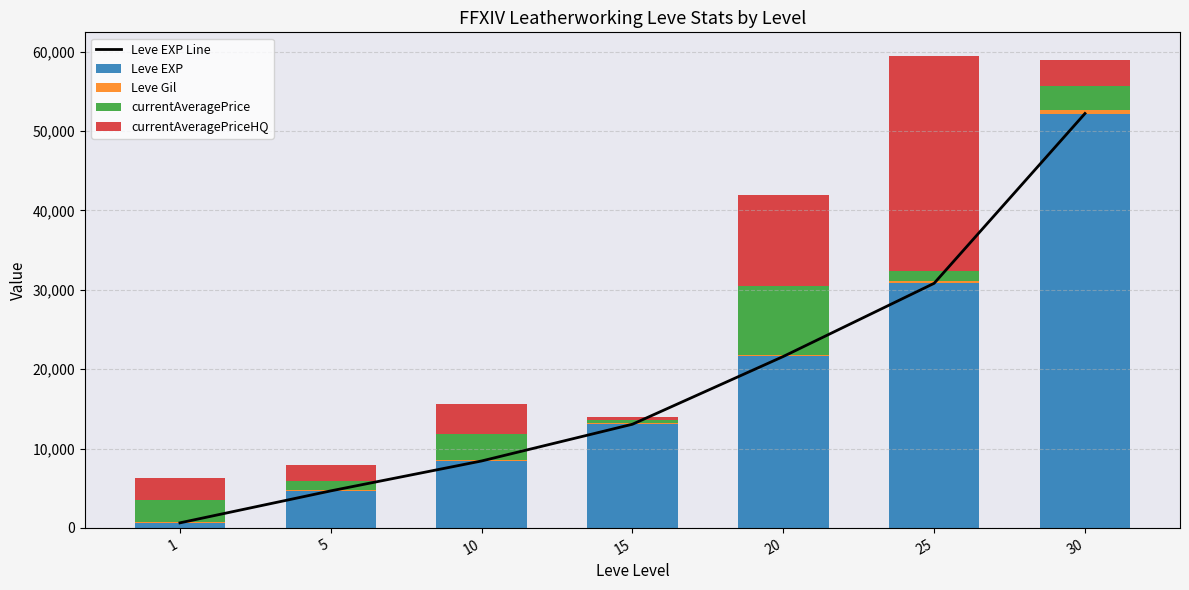

At which label is Leve EXP closest to 26425?

25